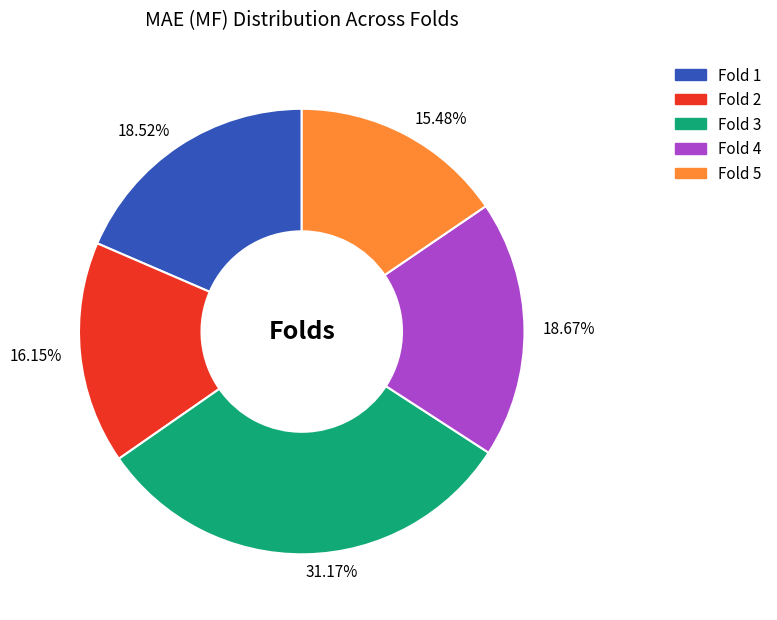

Combined, do 16.15% and 18.52% account for over 50%?

No